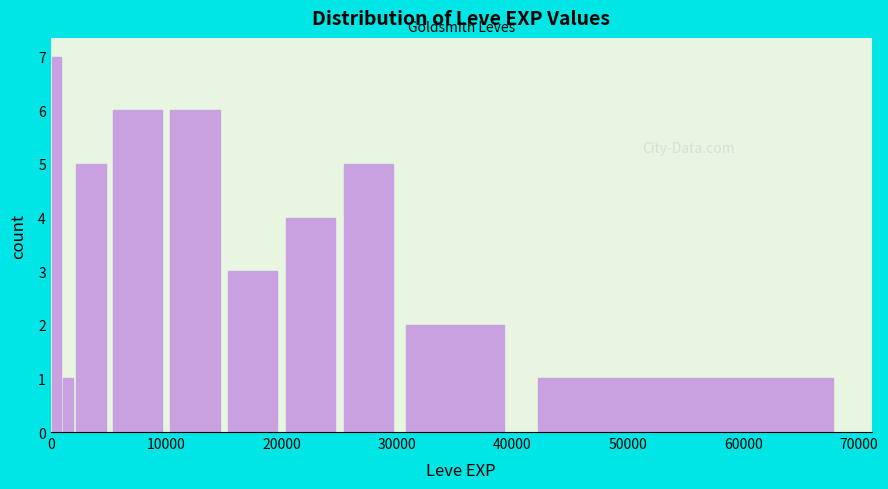

Read against the x-axis, roughly where is the centre of the tallest bar?

1000